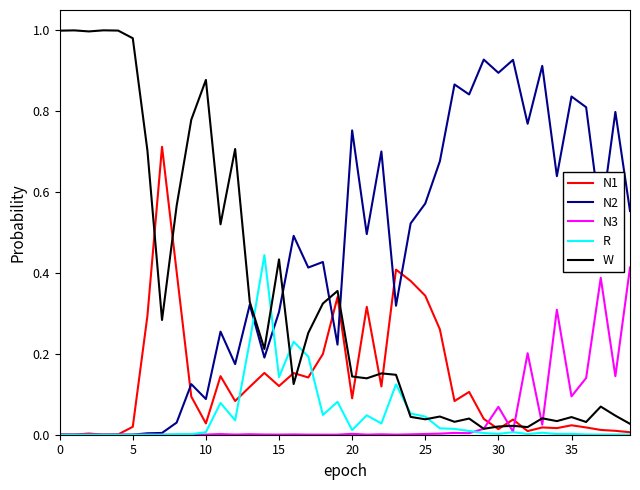

Which series has the largest total across all categories?

N2